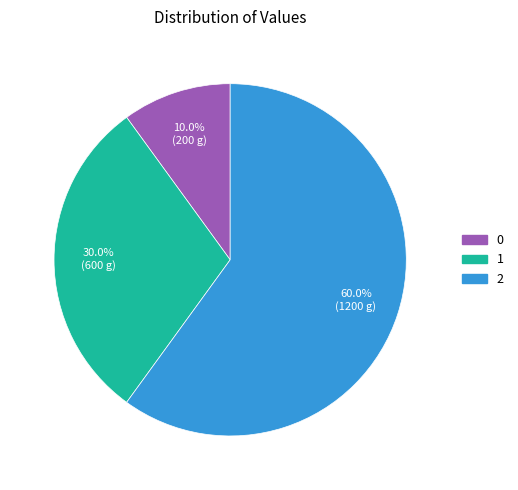

How many segments does this pie chart have?

3